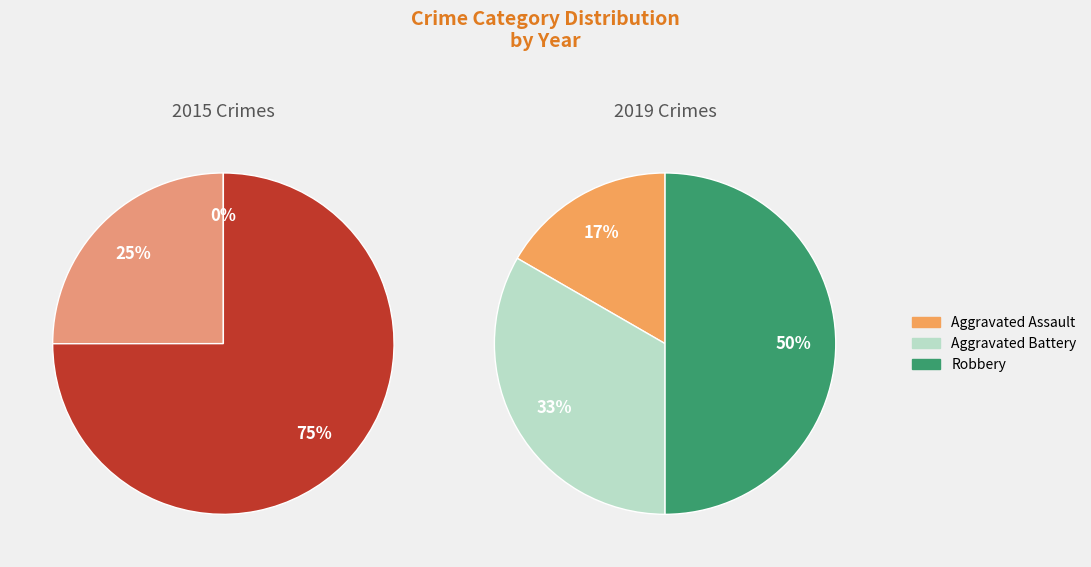

Which has a higher value, Aggravated Assault or Robbery?

Robbery